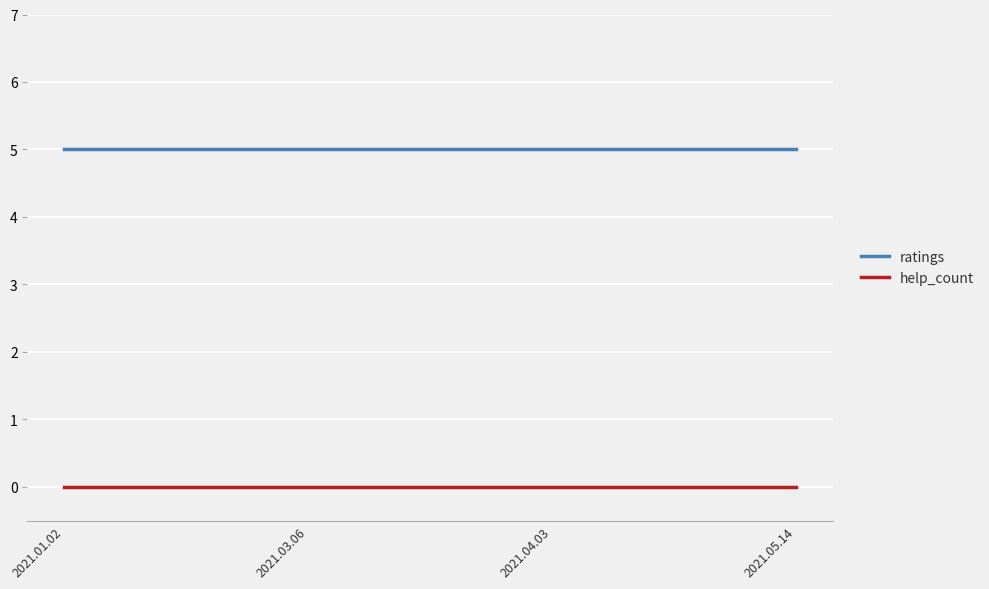

What is the sum of the ratings values at 2021.04.03 and 2021.03.06?

10